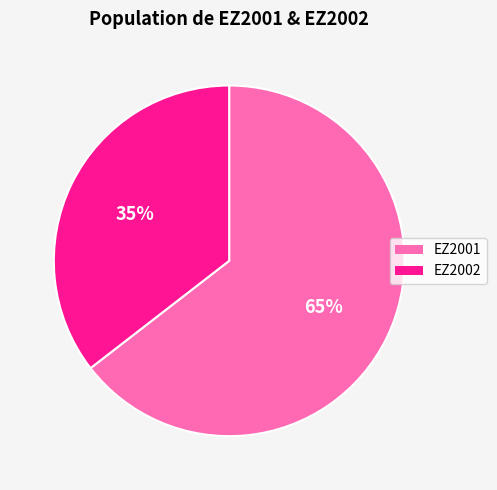

What is the largest slice in the pie chart?

EZ2001